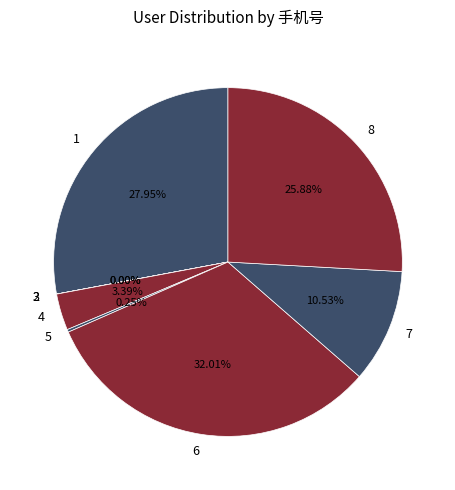

Is the sum of 6 and 7 greater than half?

No